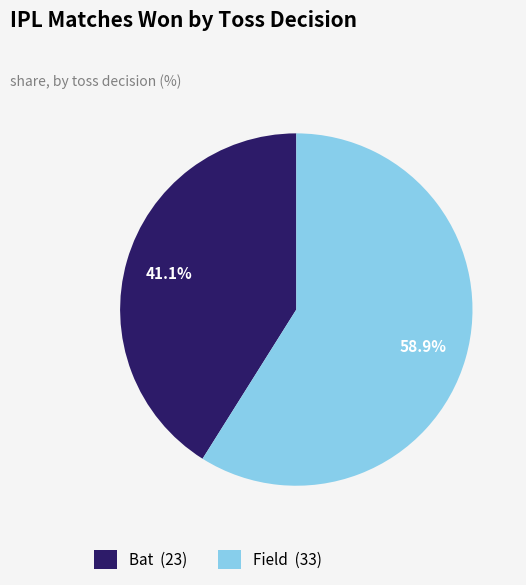

Which category has the biggest portion of the pie?

Field (33)